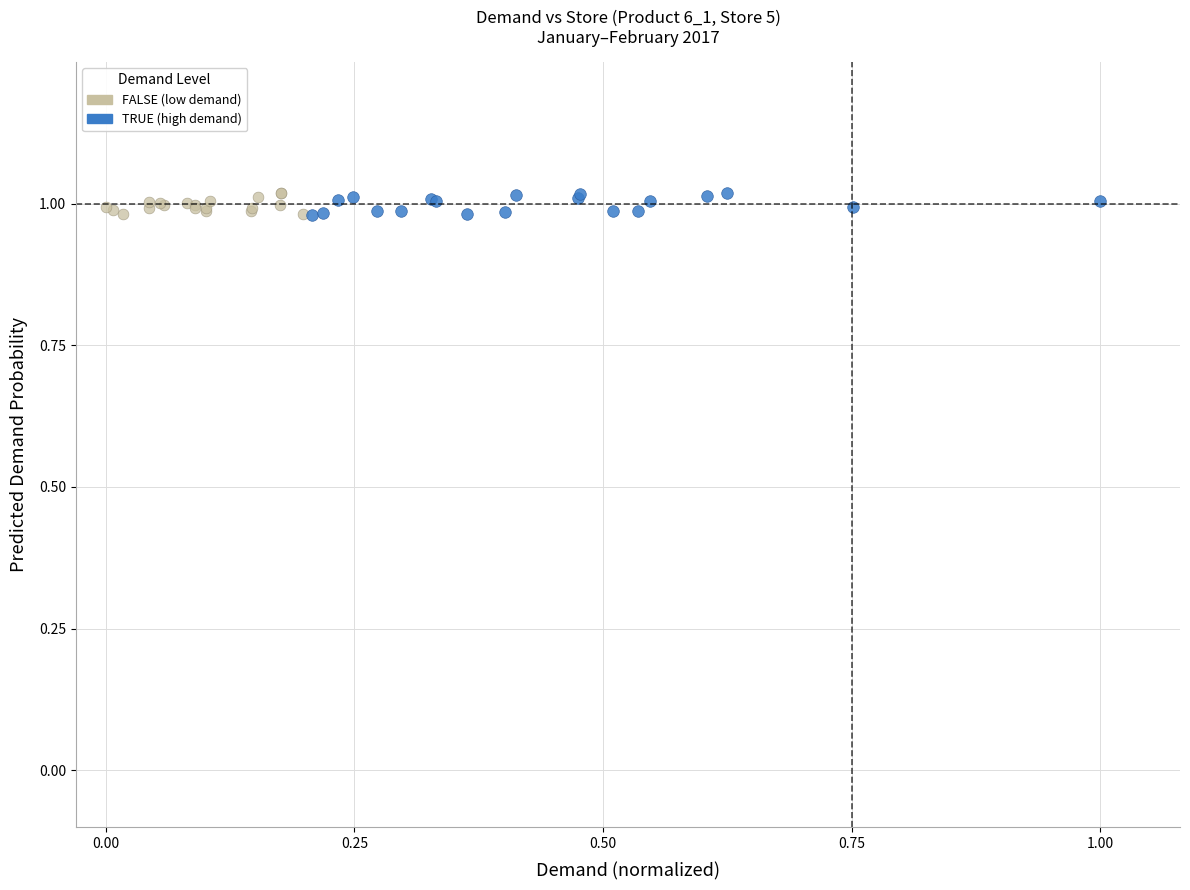

What are all the series names shown in the legend?

FALSE (low demand), TRUE (high demand)